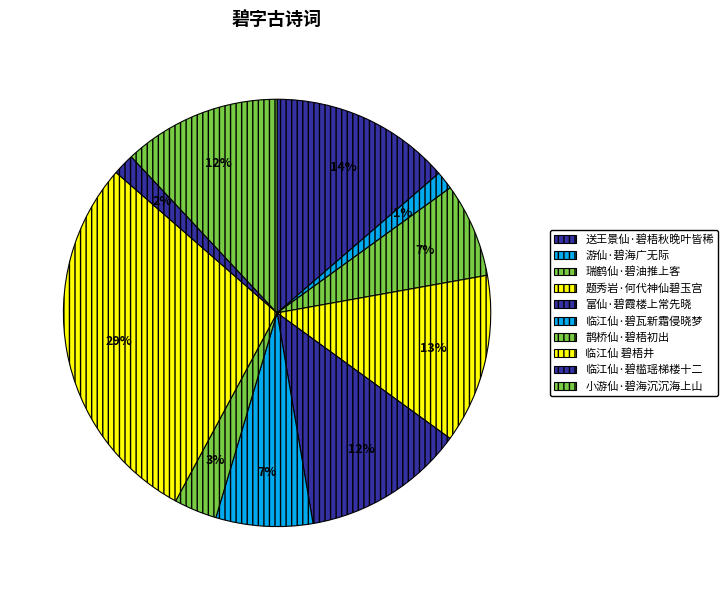

What percentage do 临江仙 碧梧井 and 富仙·碧霞楼上常先晓 together represent?

40.9%